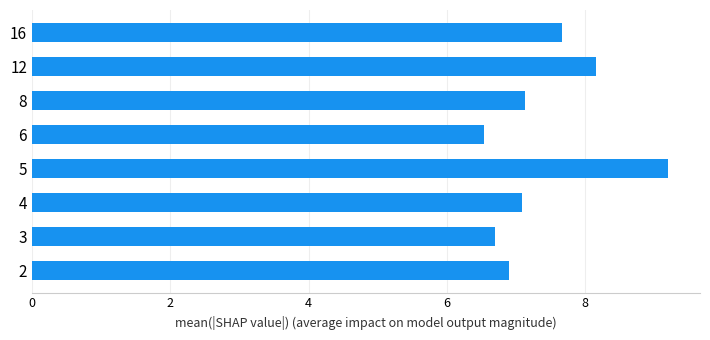

How many bars are there in total?

8